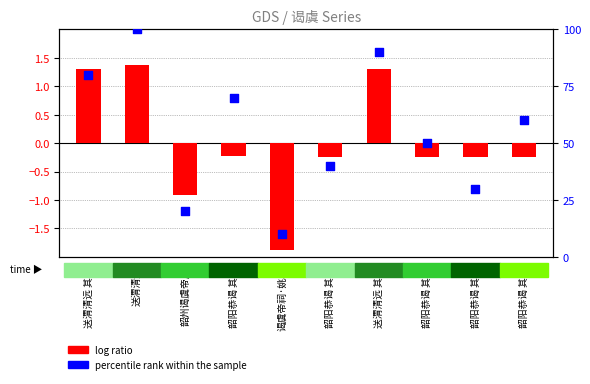

Which series has the widest spread of Y values?

percentile rank within the sample